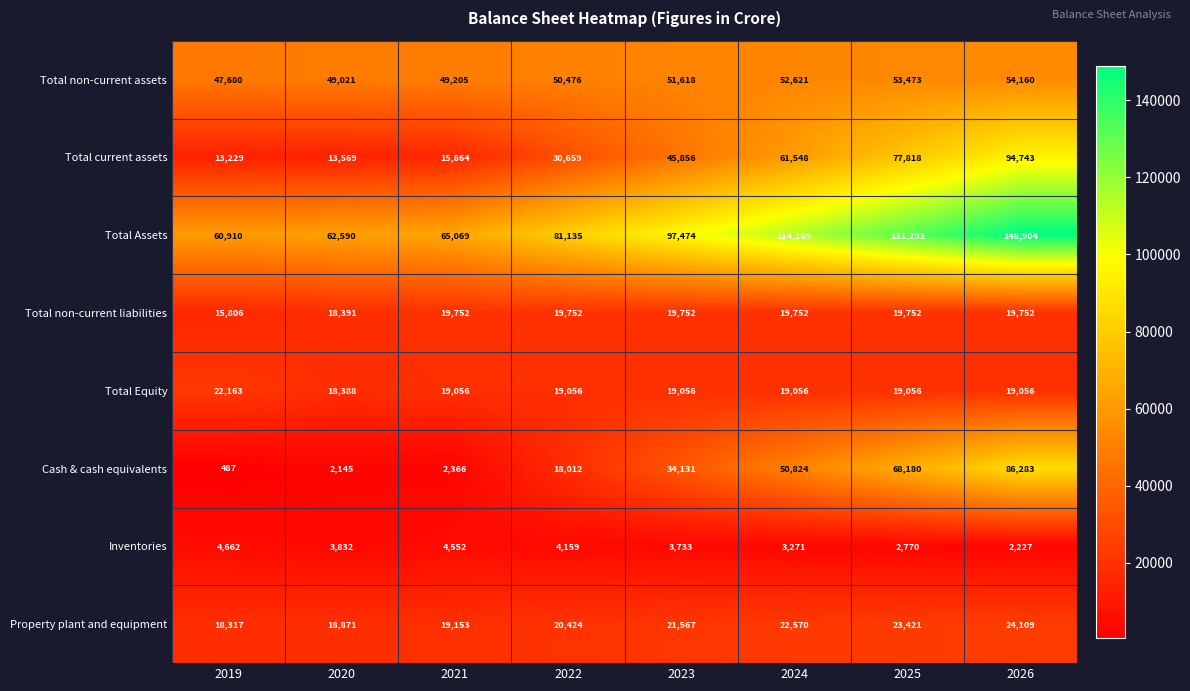

What is the difference between the highest and lowest values at 2024?

110898